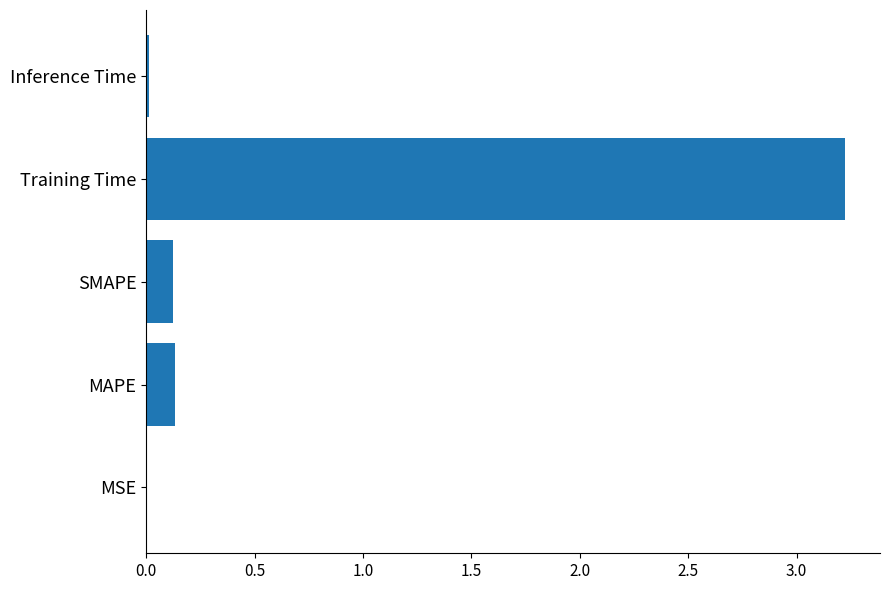

What is the maximum value shown in the chart?

3.2